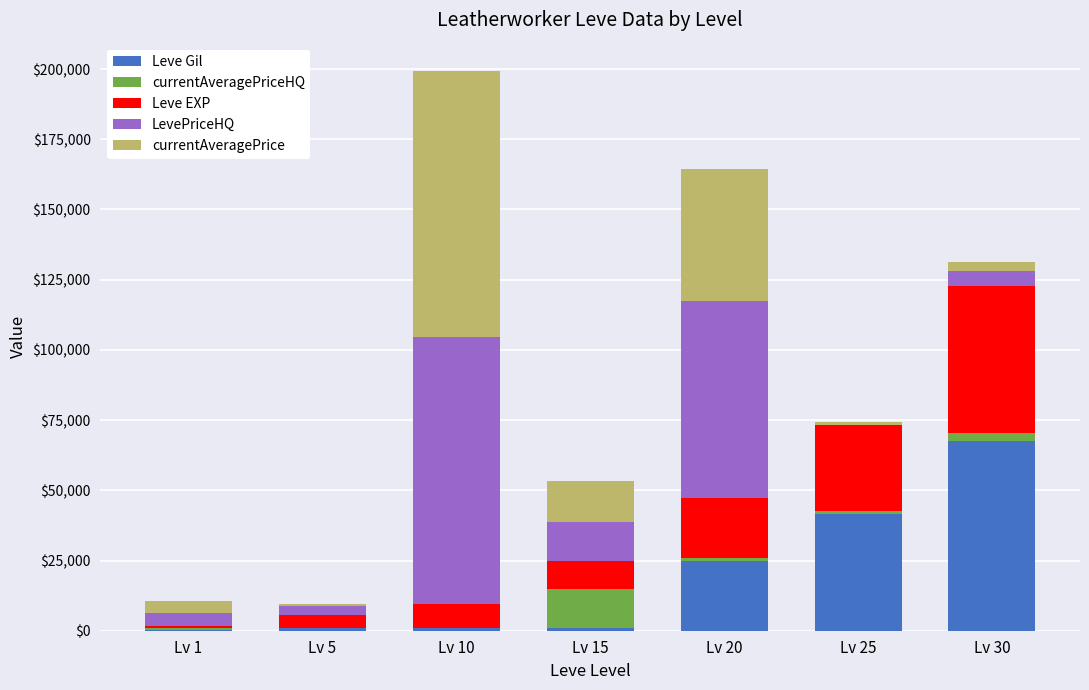

What is the total value across all series at Lv 1?

10761